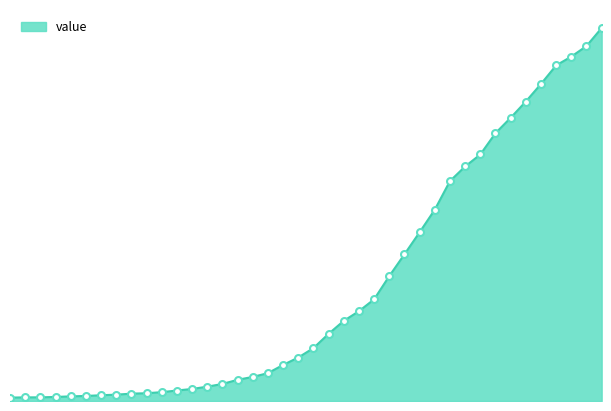

Reading right to left, what are all the values shown in this chart?

7003	6664	6466	6301	5952	5622	5317	5028	4628	4403	4129	3592	3168	2754	2345	1909	1686	1505	1261	993	816	677	523	452	398	320	269	226	197	166	146	138	119	108	95	87	76	69	68	64